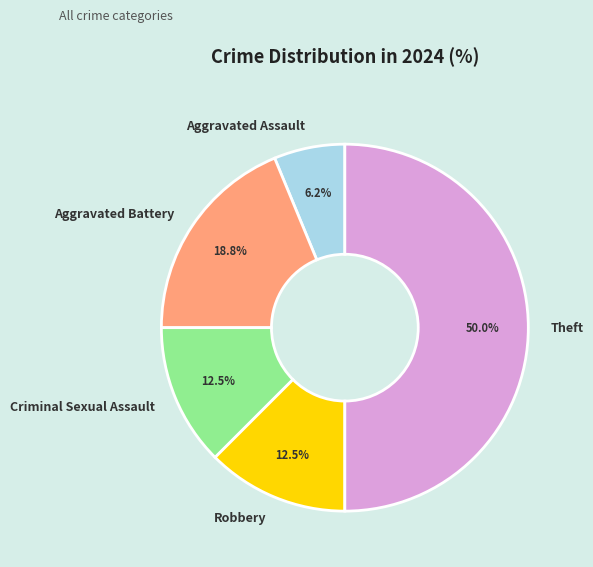

Is Aggravated Battery the majority of the pie?

No